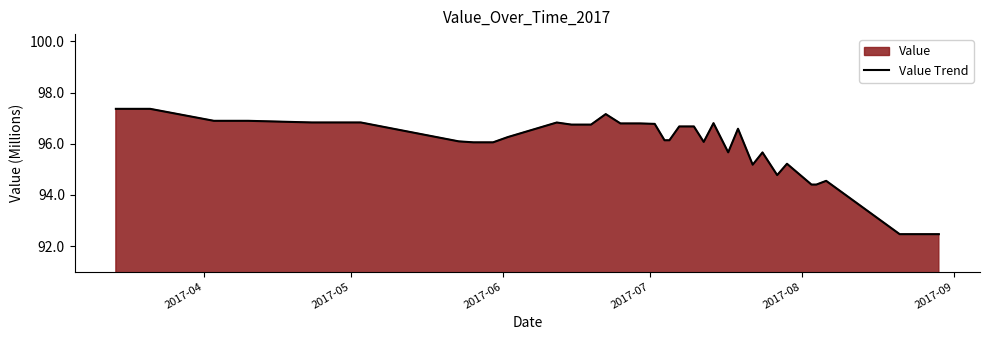

Reading left to right, extract all data points from this chart.

97.4	97.4	97.4	96.9	96.9	96.9	96.8	96.8	96.1	96.1	96.1	96.3	96.8	96.7	96.7	97.2	96.8	96.8	96.8	96.1	96.1	96.7	96.7	96.7	96.1	96.8	95.7	96.6	95.2	95.7	94.8	95.2	94.4	94.4	94.5	92.5	92.5	92.5	92.5	92.5